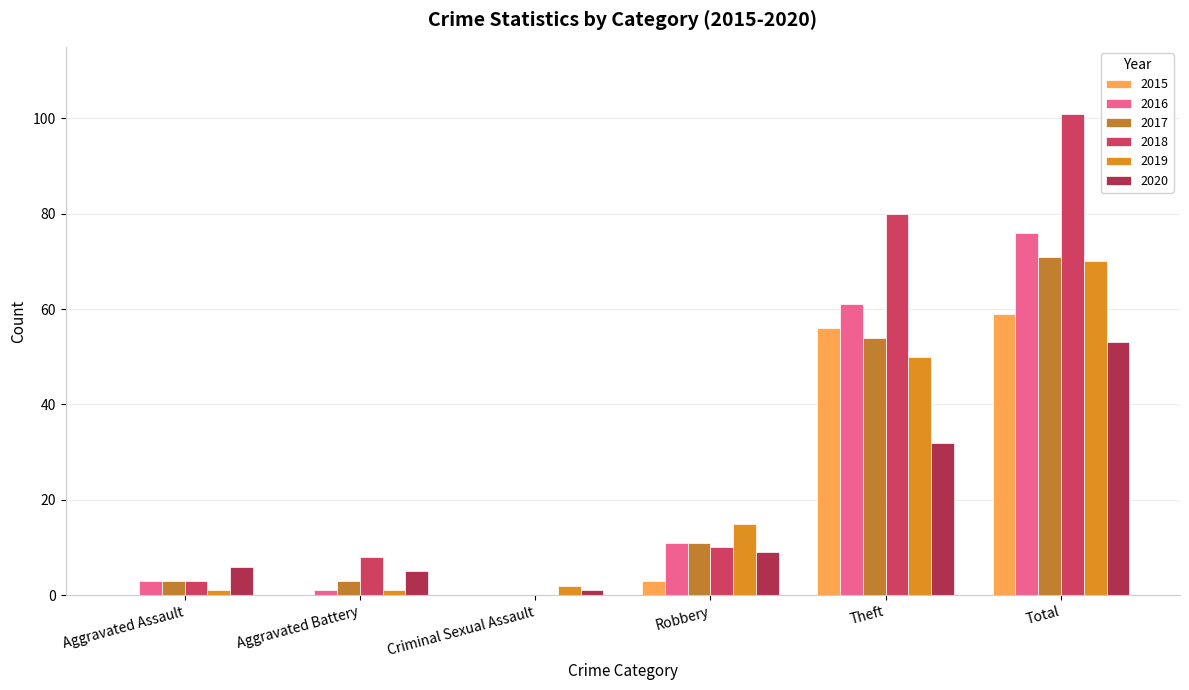

What is the difference between the maximum and minimum values in the 2020 series?

52